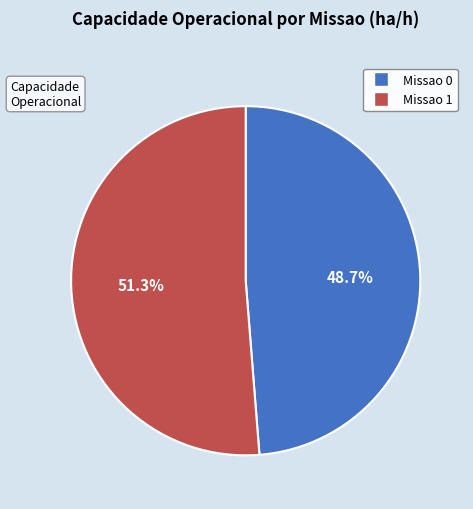

How much of the chart is everything except Missao 1?

48.7%